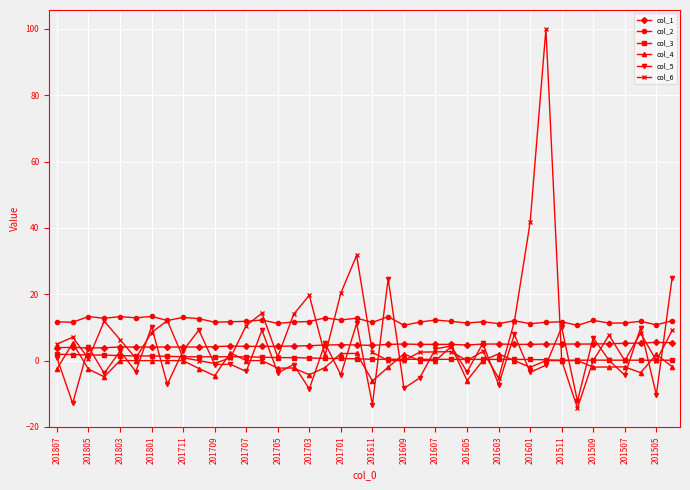

What is the value of the col_1 point at the 38th from the left?

5.3